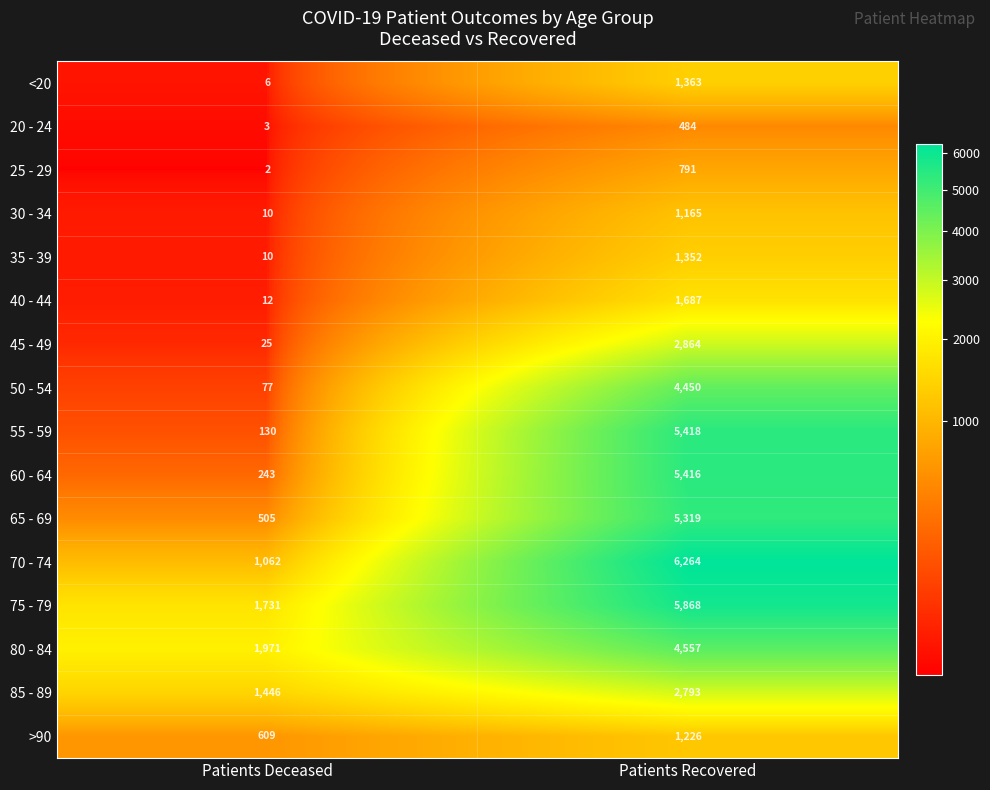

What is the approximate value of 45 - 49 at Patients Recovered, to the nearest 100?

2900